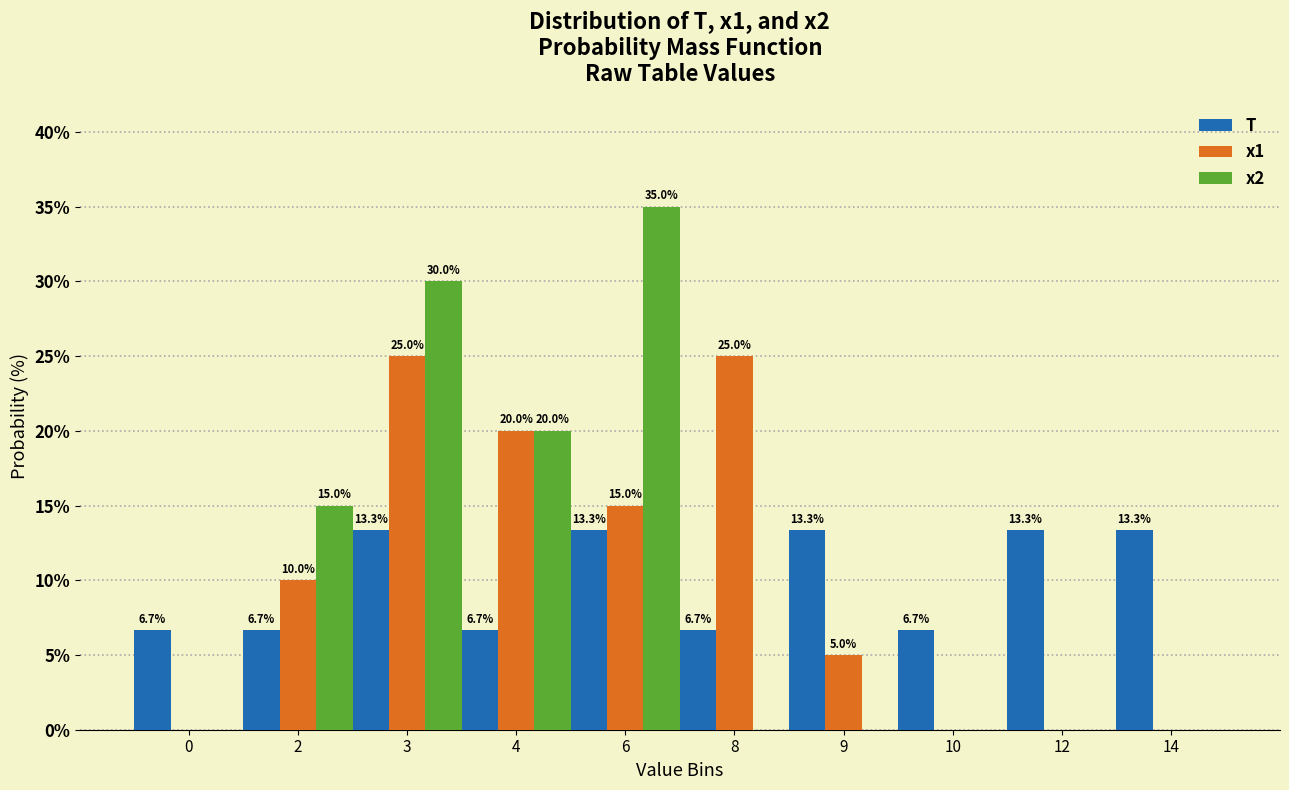

Reading left to right, transcribe all the data shown in this chart.

T: 0=6.7	2=6.7	3=13.3	4=6.7	6=13.3	8=6.7	9=13.3	10=6.7	12=13.3	14=13.3
x1: 0=0.0	2=10.0	3=25.0	4=20.0	6=15.0	8=25.0	9=5.0	10=0.0	12=0.0	14=0.0
x2: 0=0.0	2=15.0	3=30.0	4=20.0	6=35.0	8=0.0	9=0.0	10=0.0	12=0.0	14=0.0